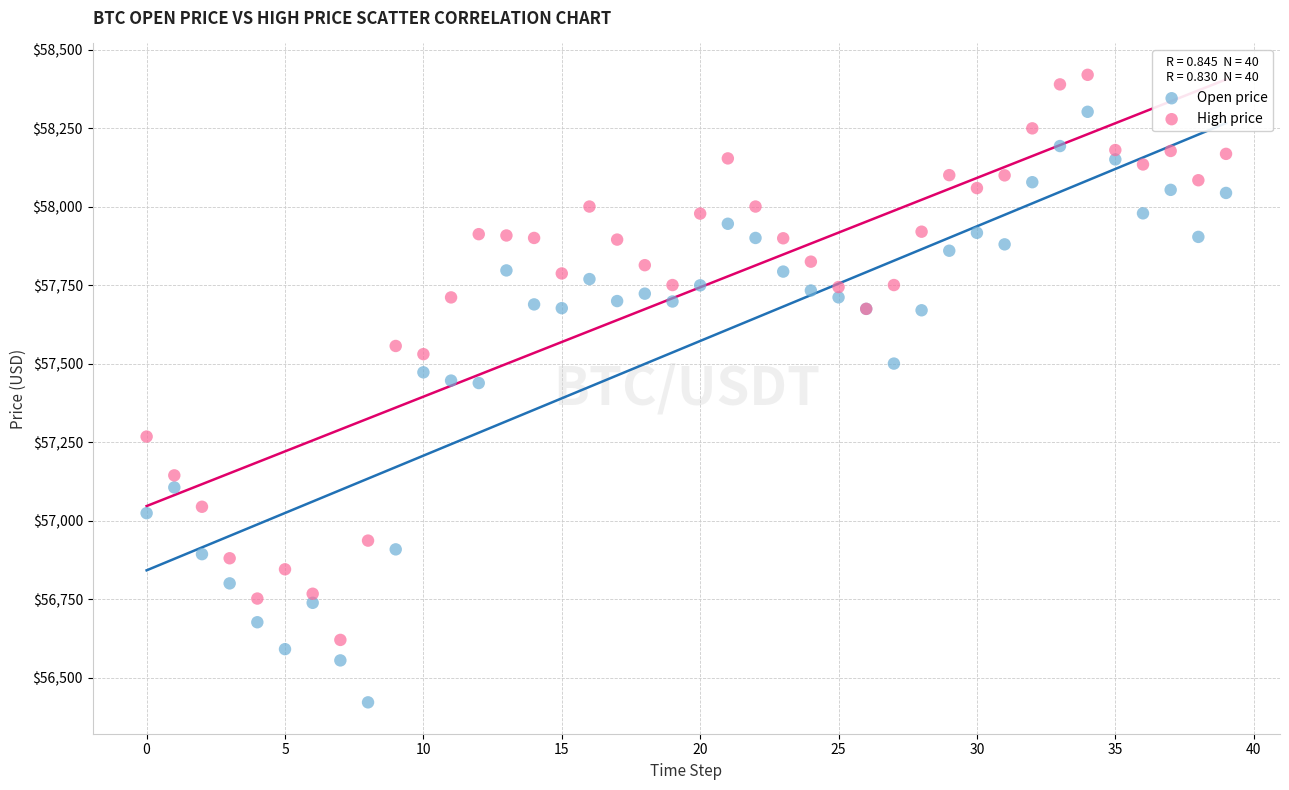

Which series contains the highest Y value?

High price